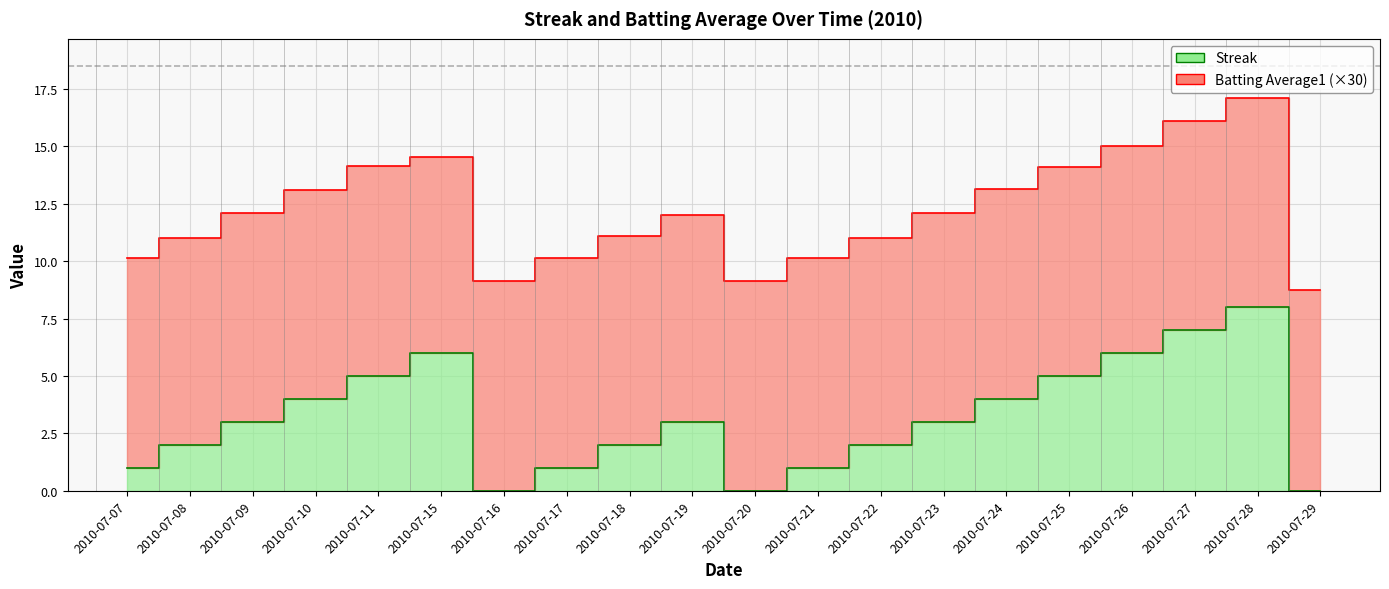

How many points are lower than both their immediate neighbors (excluding endpoints)?

2